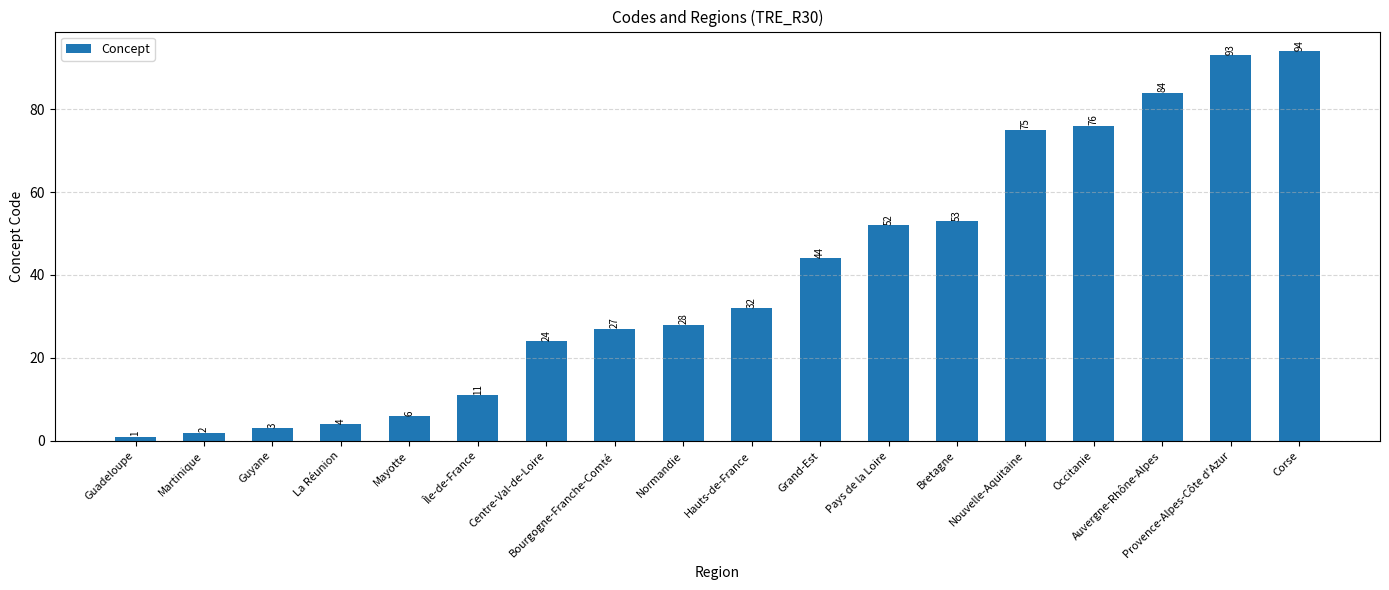

Where is the data nearest to the value 47?

Grand-Est